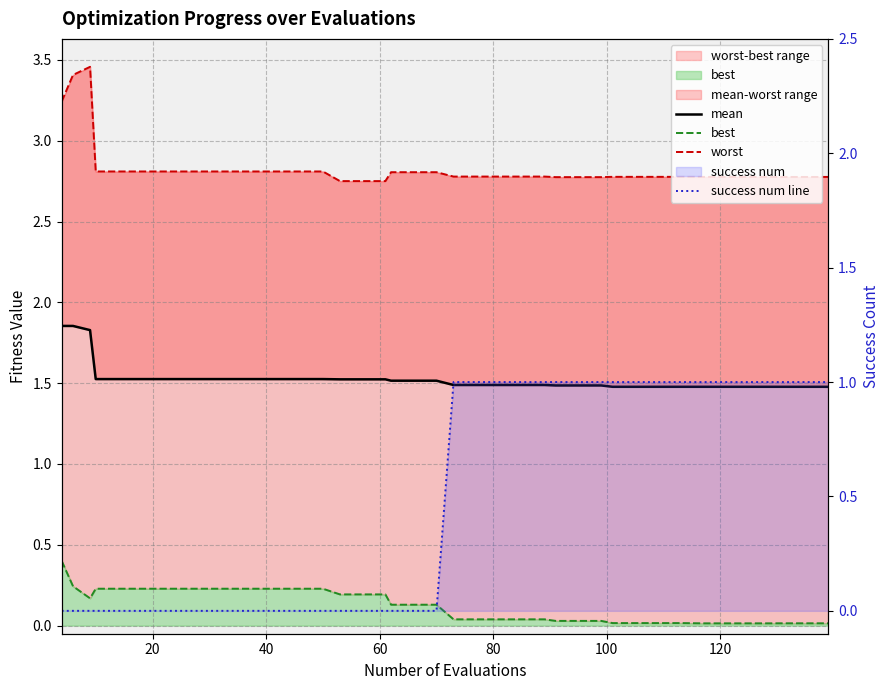

Reading left to right, extract all data points from this chart.

mean: 1.9	1.9	1.8	1.5	1.5	1.5	1.5	1.5	1.5	1.5	1.5	1.5	1.5	1.5	1.5	1.5	1.5	1.5	1.5	1.5	1.5	1.5	1.5	1.5	1.5	1.5	1.5	1.5	1.5	1.5	1.5	1.5	1.5	1.5	1.5	1.5	1.5	1.5	1.5	1.5
best: 0.4	0.2	0.2	0.2	0.2	0.2	0.2	0.2	0.2	0.2	0.2	0.2	0.2	0.2	0.2	0.2	0.2	0.1	0.1	0.1	0.0	0.0	0.0	0.0	0.0	0.0	0.0	0.0	0.0	0.0	0.0	0.0	0.0	0.0	0.0	0.0	0.0	0.0	0.0	0.0
worst: 3.2	3.4	3.5	2.8	2.8	2.8	2.8	2.8	2.8	2.8	2.8	2.8	2.8	2.8	2.8	2.8	2.8	2.8	2.8	2.8	2.8	2.8	2.8	2.8	2.8	2.8	2.8	2.8	2.8	2.8	2.8	2.8	2.8	2.8	2.8	2.8	2.8	2.8	2.8	2.8
success num line: 0.0	0.0	0.0	0.0	0.0	0.0	0.0	0.0	0.0	0.0	0.0	0.0	0.0	0.0	0.0	0.0	0.0	0.0	0.0	0.0	1.0	1.0	1.0	1.0	1.0	1.0	1.0	1.0	1.0	1.0	1.0	1.0	1.0	1.0	1.0	1.0	1.0	1.0	1.0	1.0